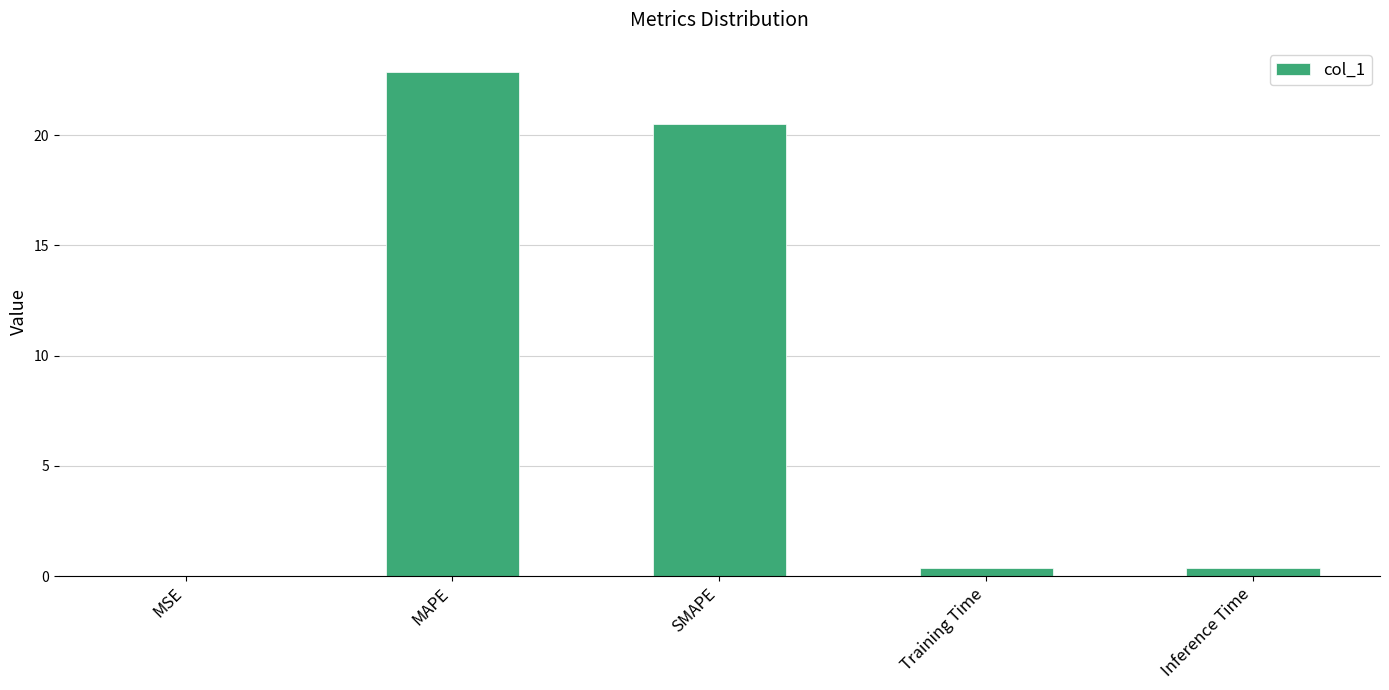

Which label corresponds to the largest value in the chart?

MAPE